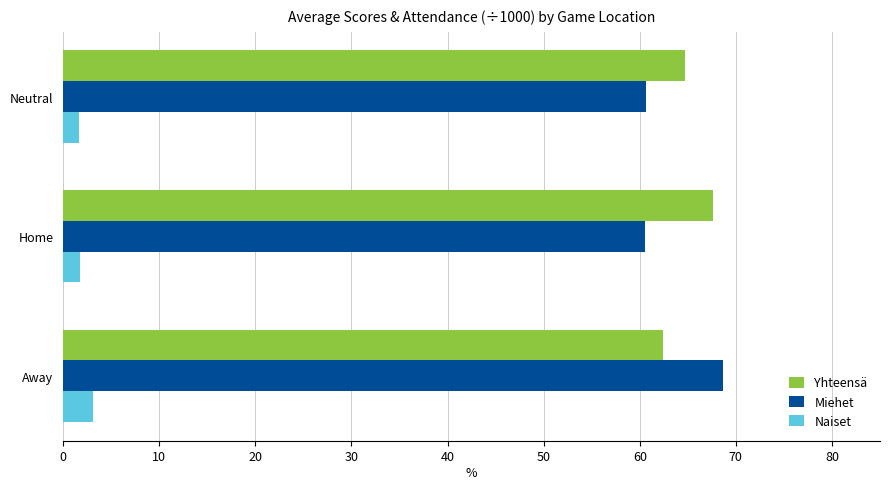

What is the difference between the Miehet values at Away and Home?

8.2